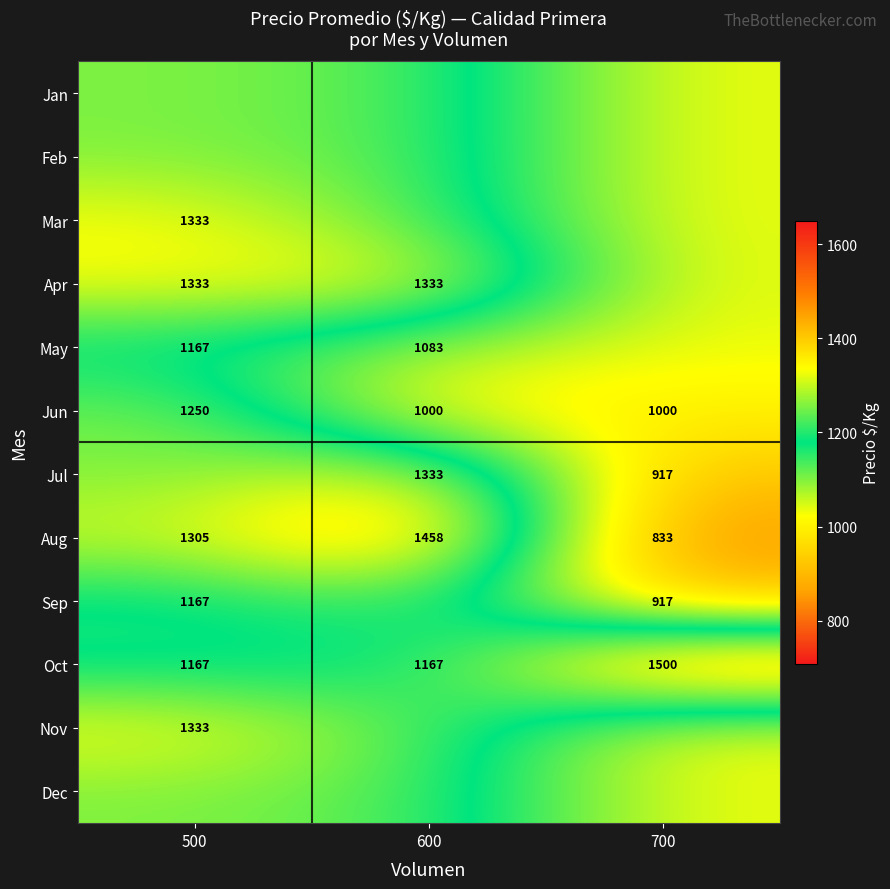

Is the value of Oct at 500 greater than the value of Jul at 700?

Yes